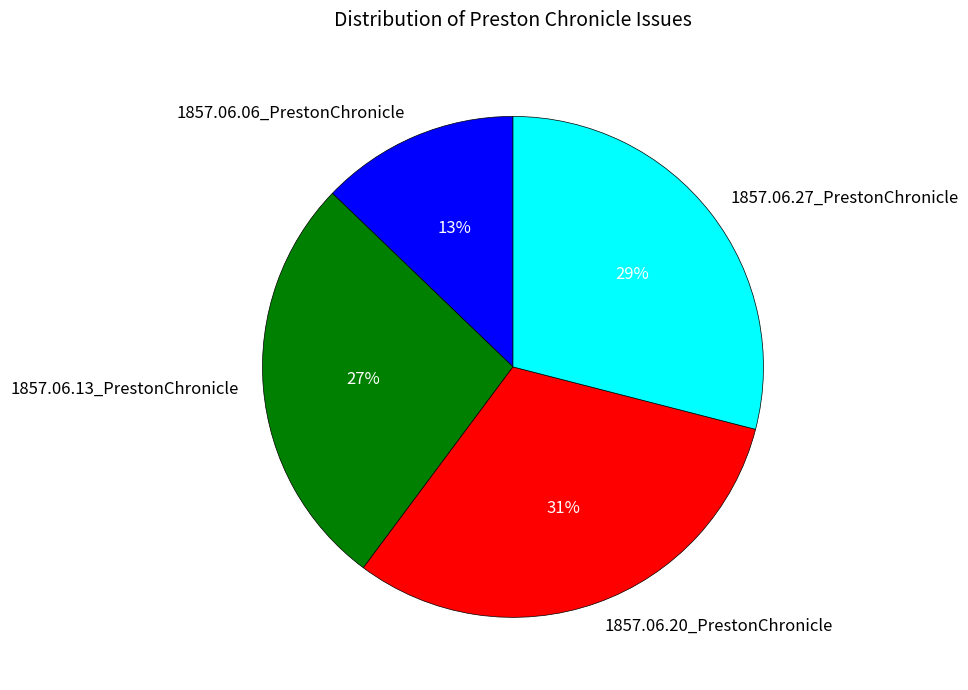

Is there any slice that represents more than half of the pie?

No